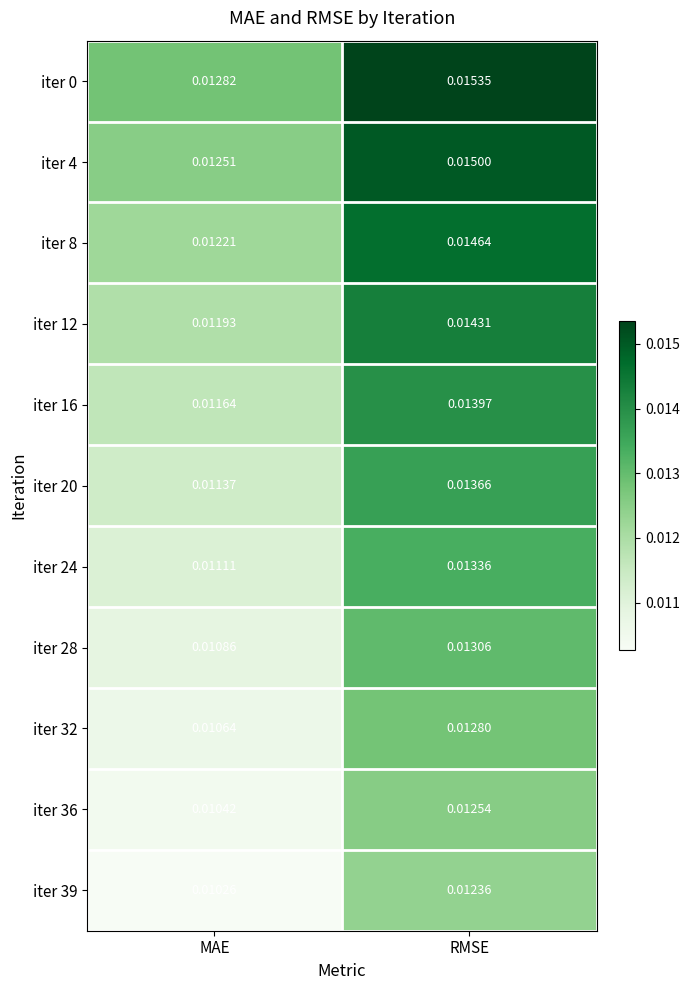

Where is iter 24 nearest to the value 0?

MAE